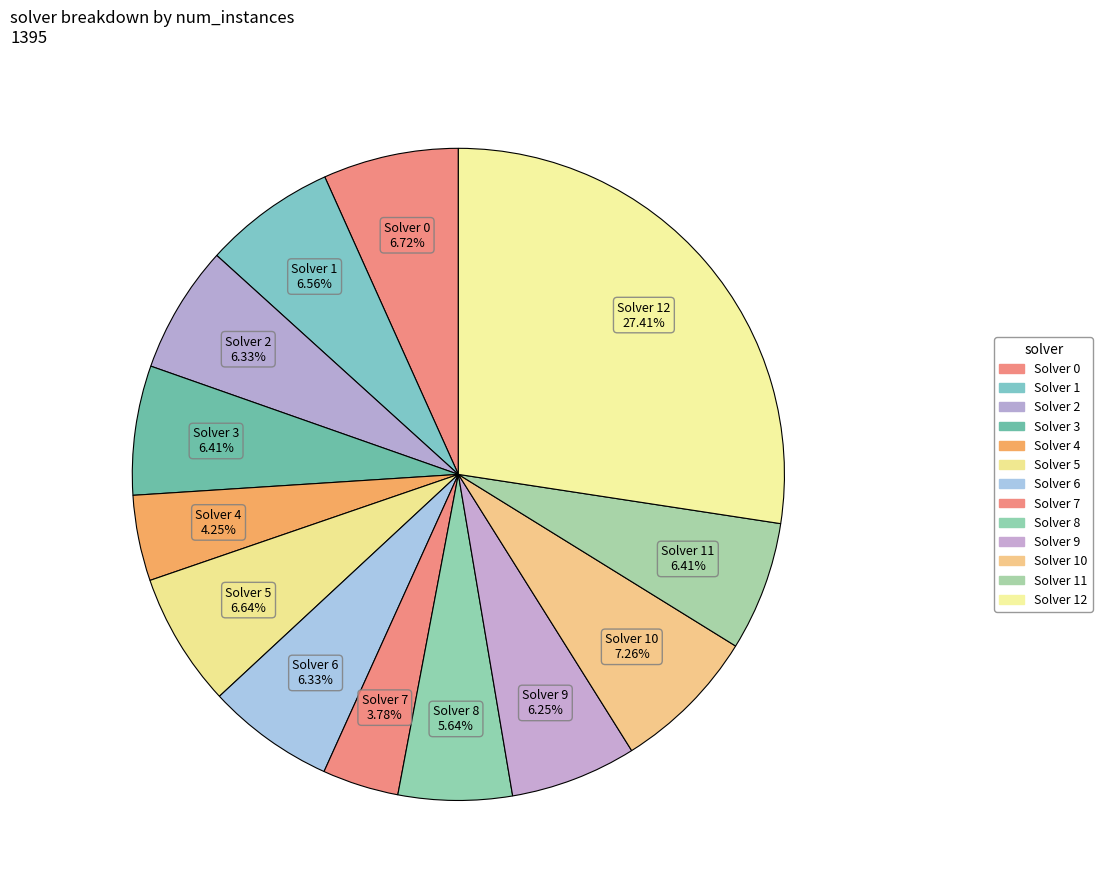

How many slices are in this pie chart?

13